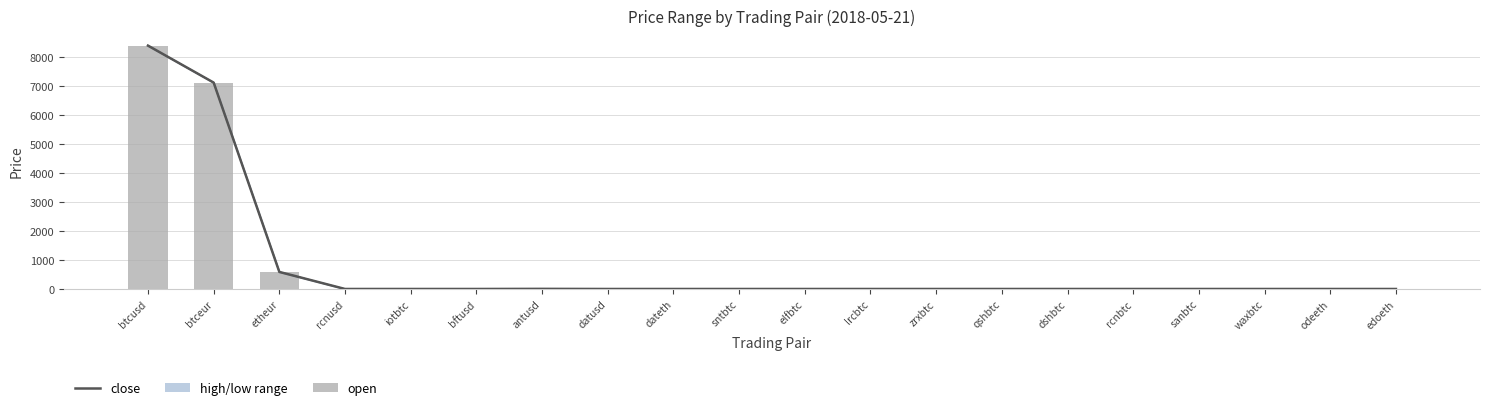

At which category is the sum across all series the highest?

btcusd